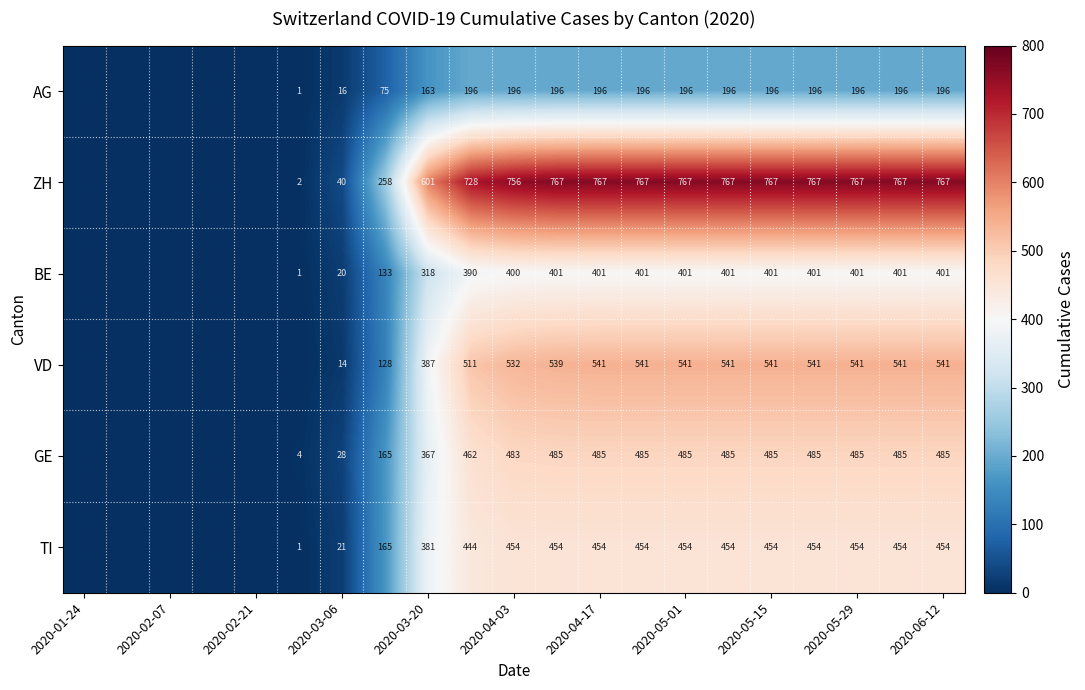

At 2020-06-12, list the series in order from largest to smallest.

ZH, VD, GE, TI, BE, AG